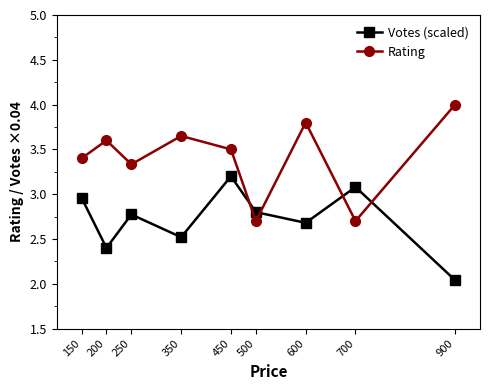

At which label does Rating first exceed 3?

150